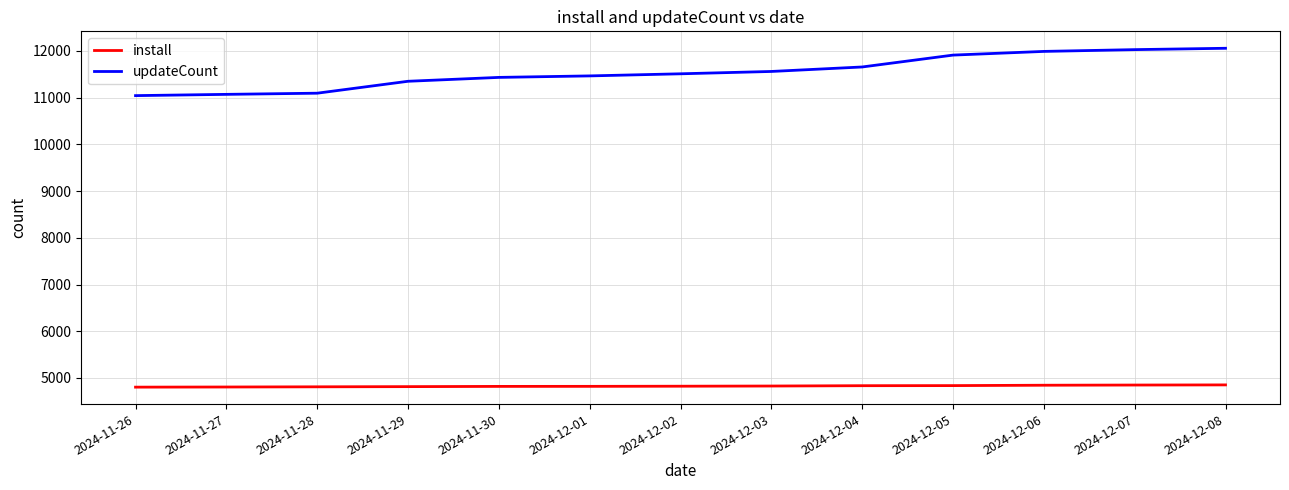

What is the total value across all series at 2024-12-02?

16332